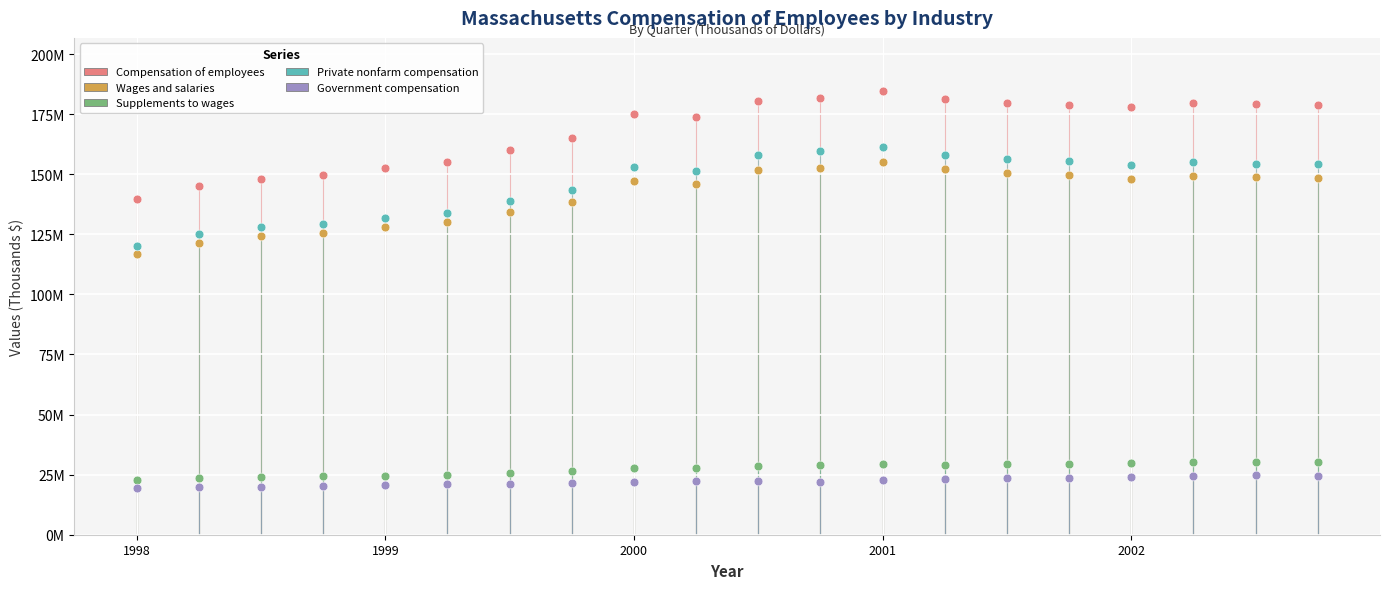

What are all the series names shown in the legend?

Compensation of employees, Wages and salaries, Supplements to wages, Private nonfarm compensation, Government compensation